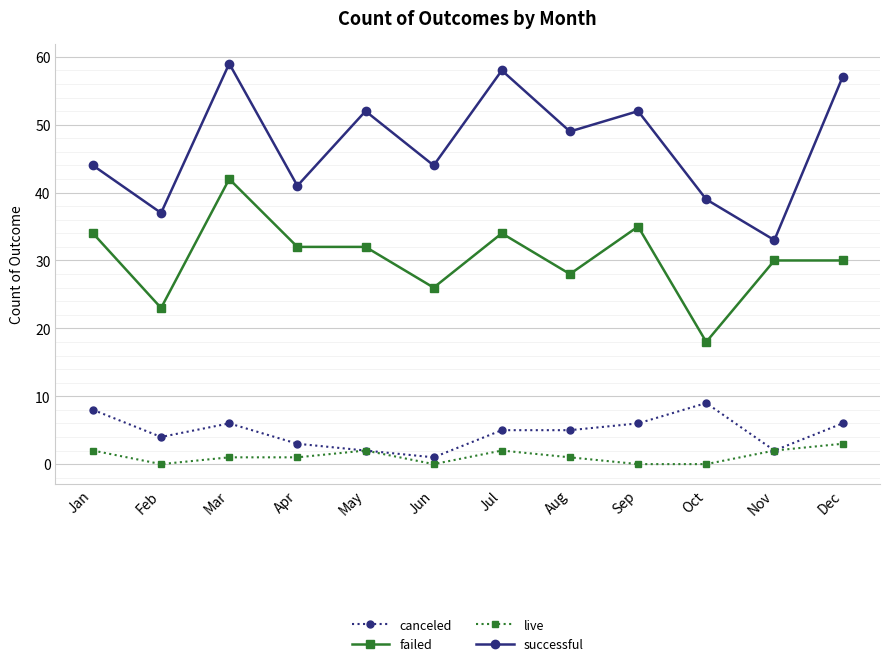

What is the difference between the highest and lowest values at Aug?

48